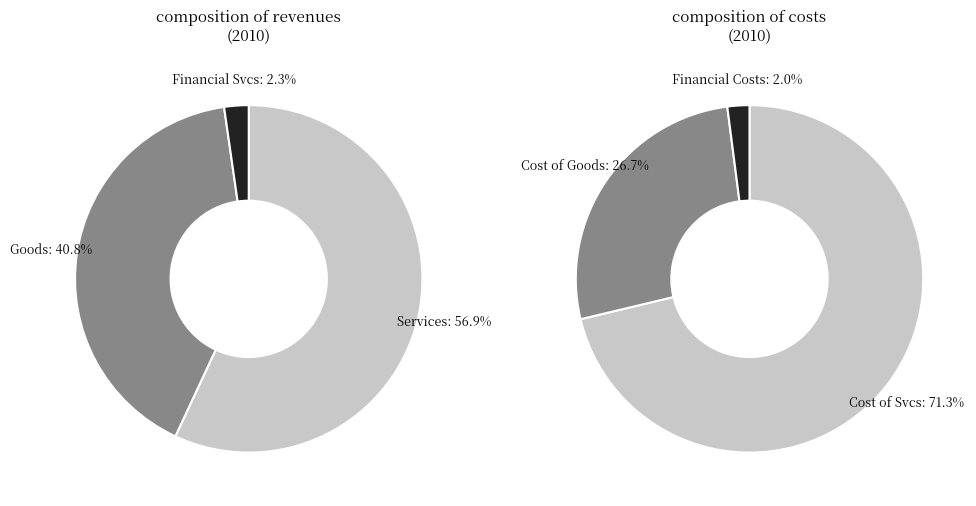

The Financial Services Revenue slice represents 11% of the pie. True or false?

False